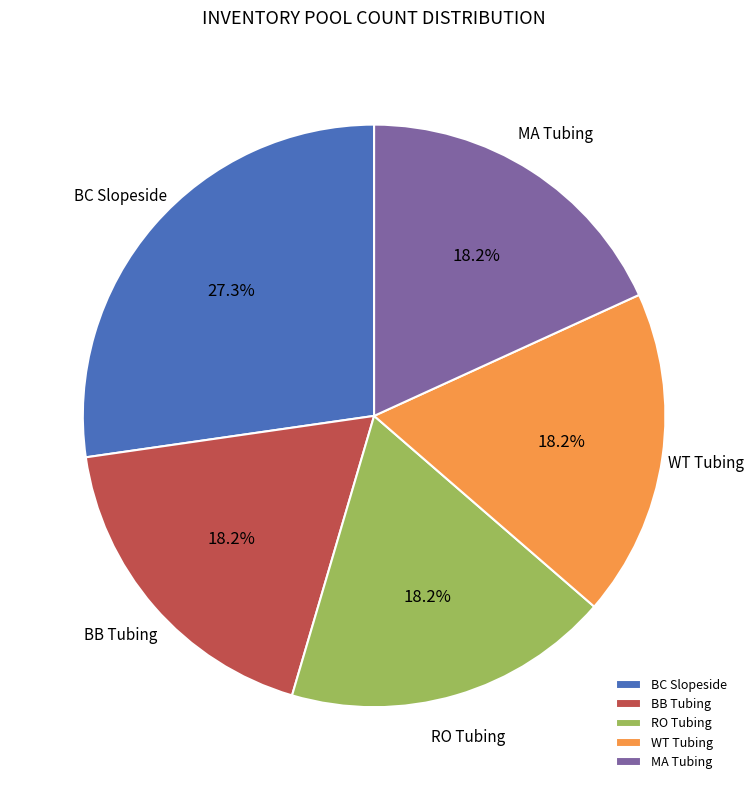

What is the ratio of the value at WT Tubing to the value at MA Tubing?

1.0